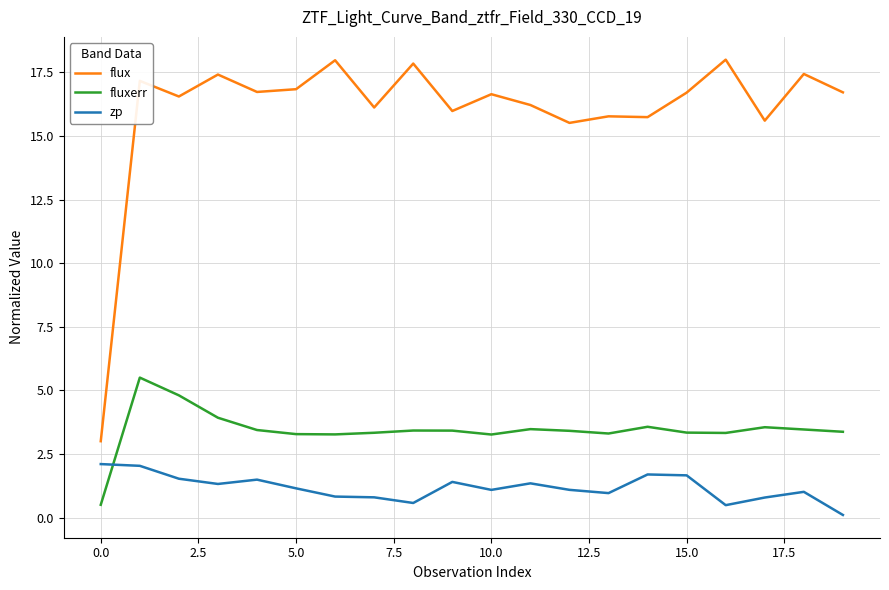

What is the minimum value shown in the chart?

0.1